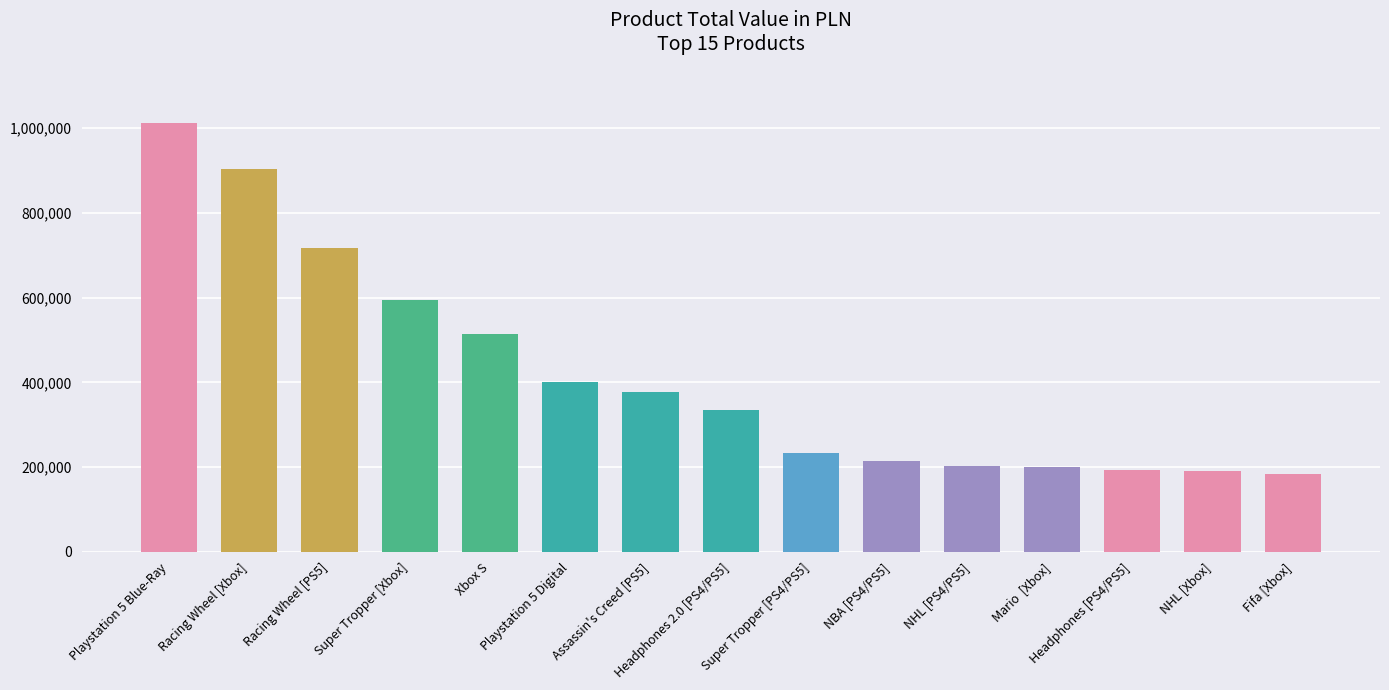

What position from the right is Fifa [Xbox]?

1